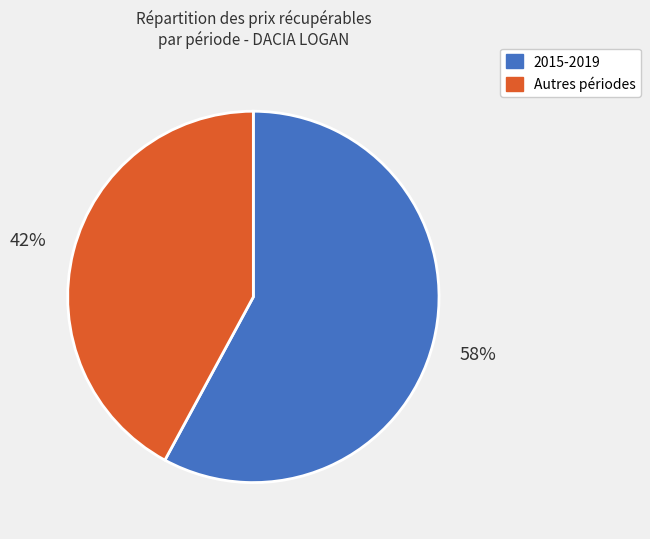

Do Autres périodes and 2015-2019 together represent more than half of the pie?

Yes